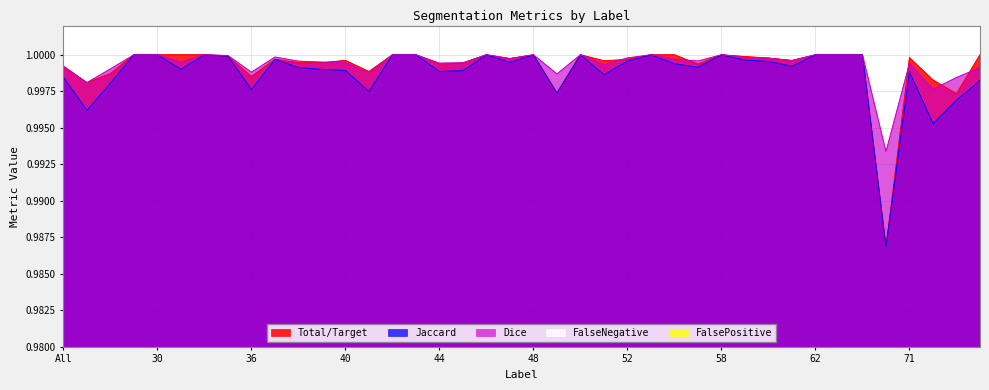

In Dice, how many points are higher than both neighbors (excluding endpoints)?

8